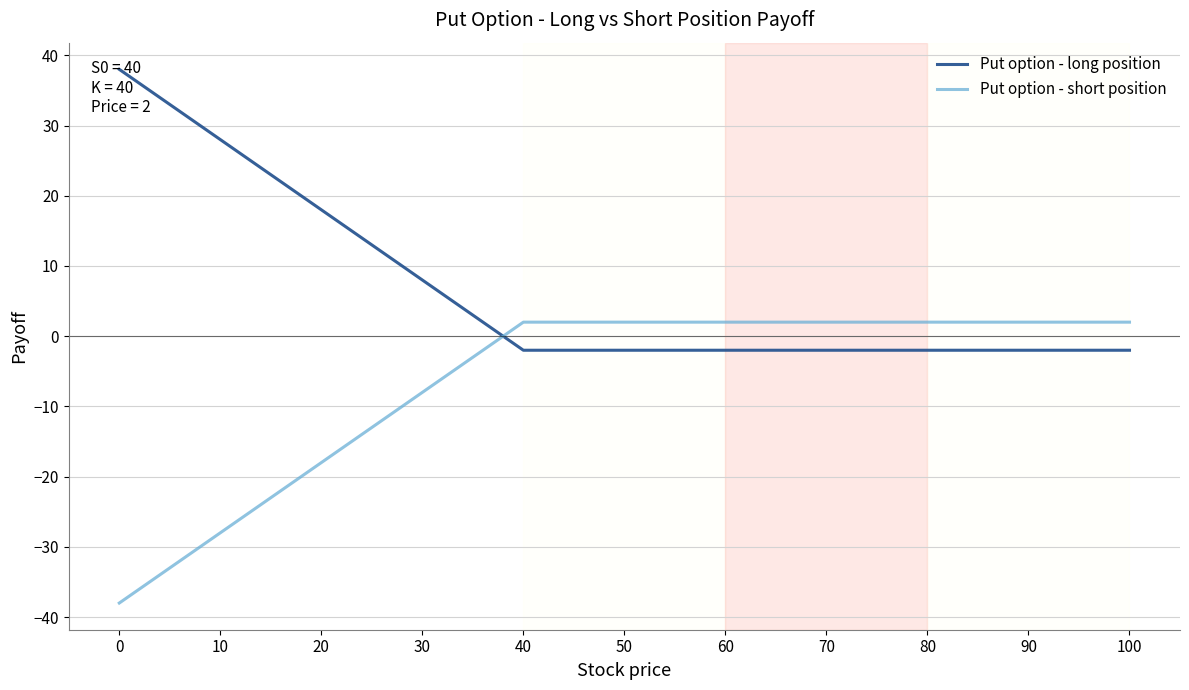

Count the Put option - short position values in the range -18 to 2.

9